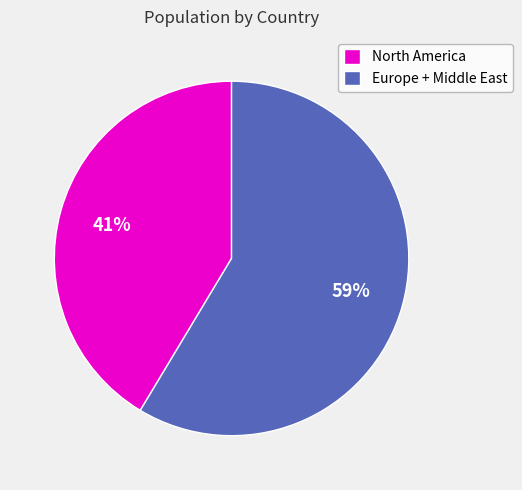

What is the ratio of the value at Europe + Middle East to the value at North America?

1.4